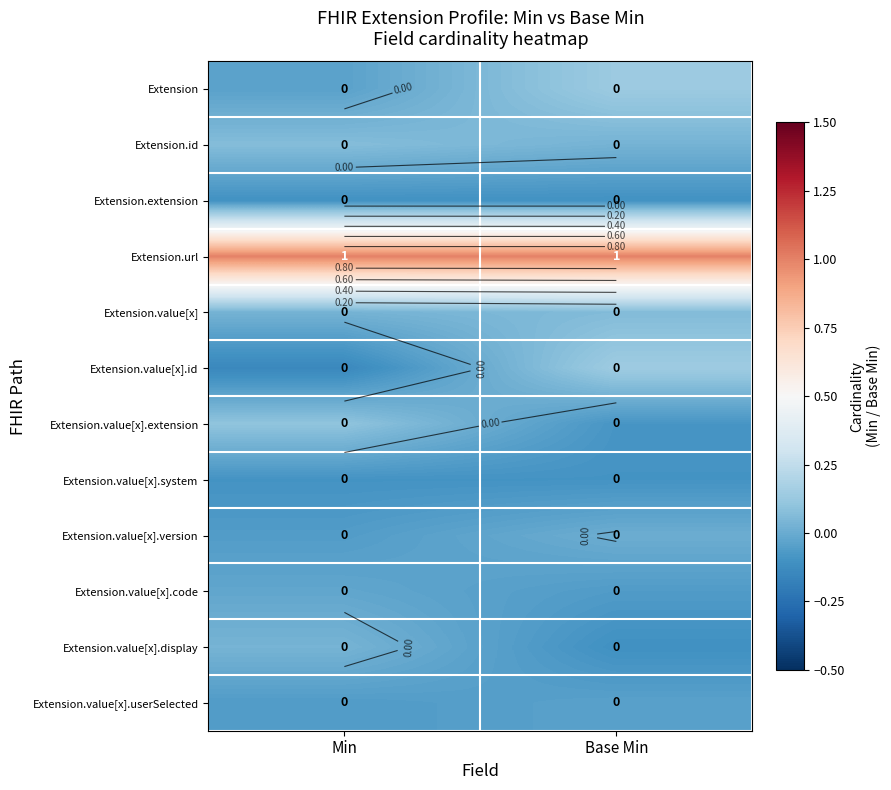

Count the number of data series in this chart.

12